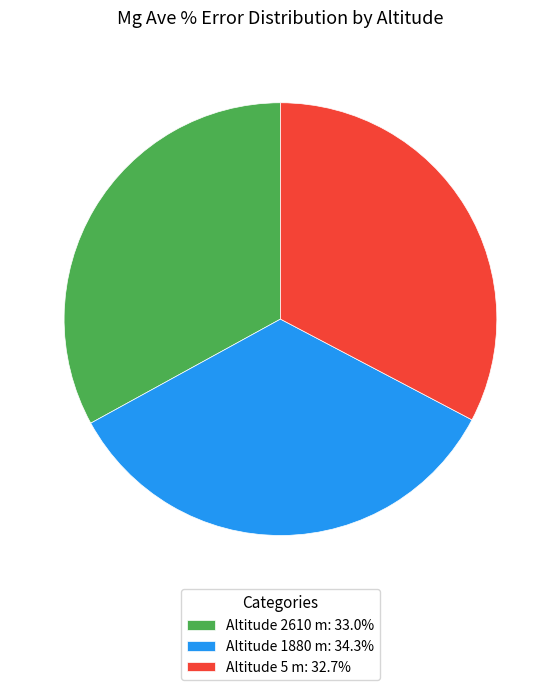

Combined, do Altitude 1880 m: 34.3% and Altitude 2610 m: 33.0% account for over 50%?

Yes